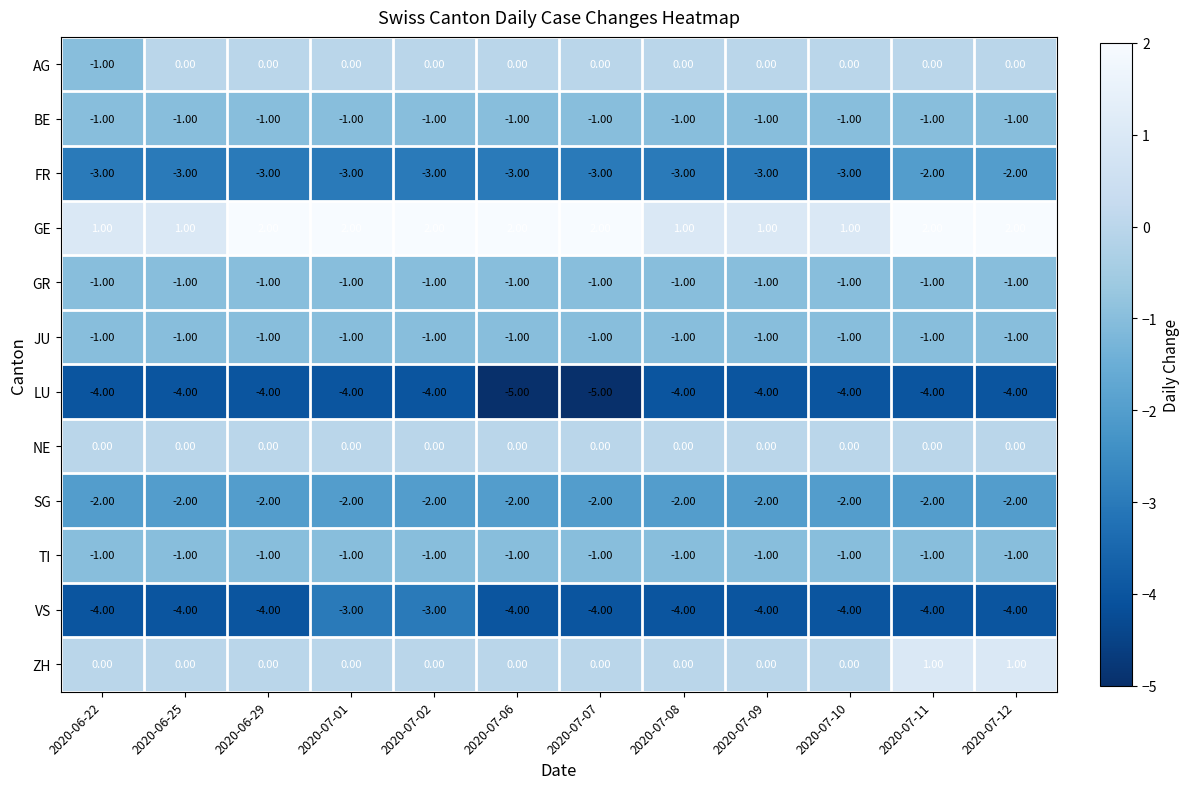

What is the spread (max minus min) of values at 2020-07-09?

5